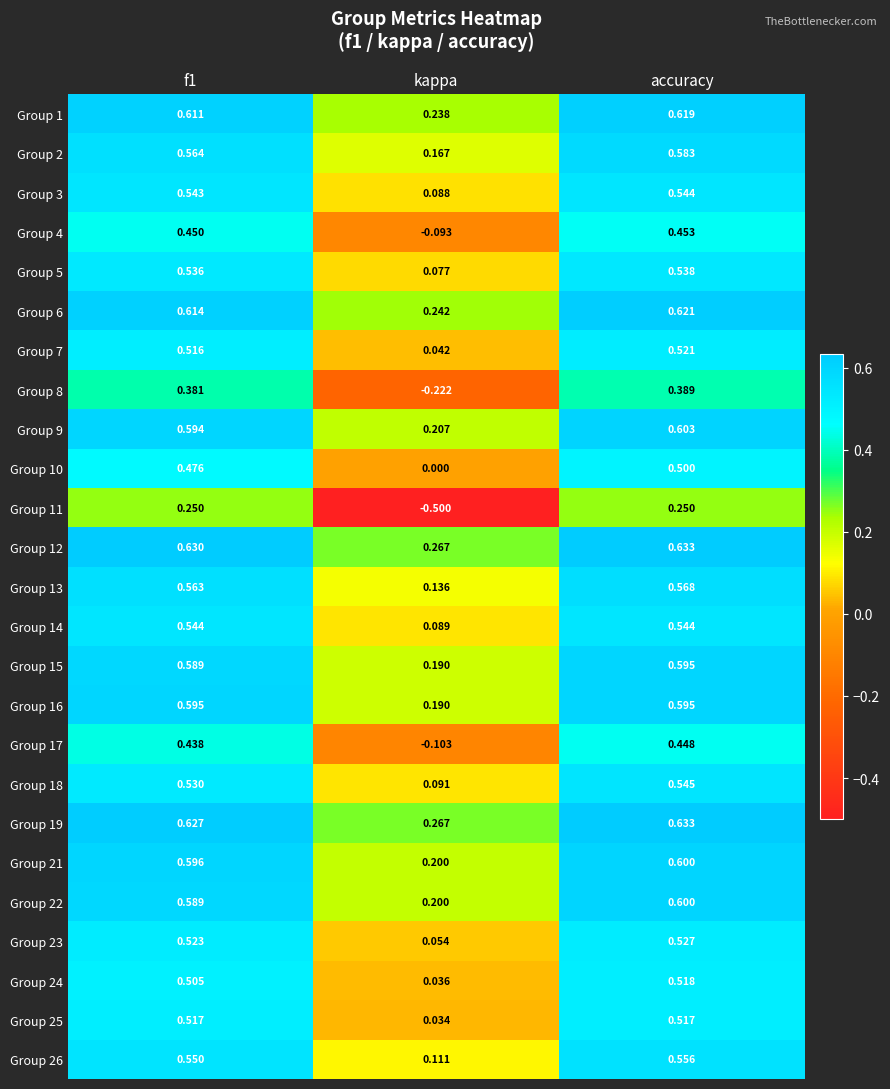

At which label is Group 18 closest to 0?

kappa